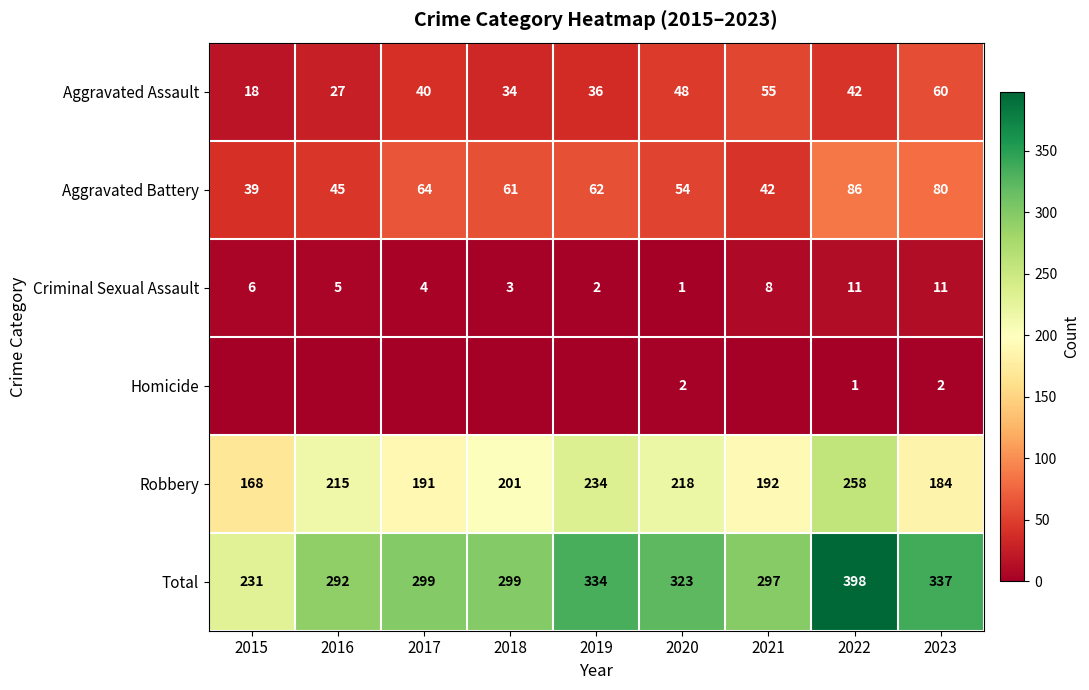

Is the value of Aggravated Assault at 2019 greater than the value of Criminal Sexual Assault at 2019?

Yes